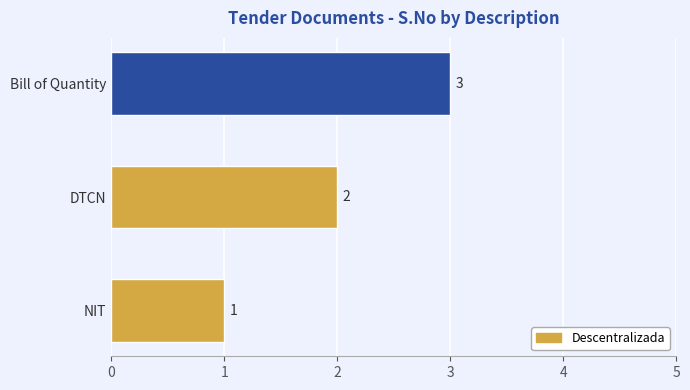

Which has a higher value, Bill of Quantity or NIT?

Bill of Quantity